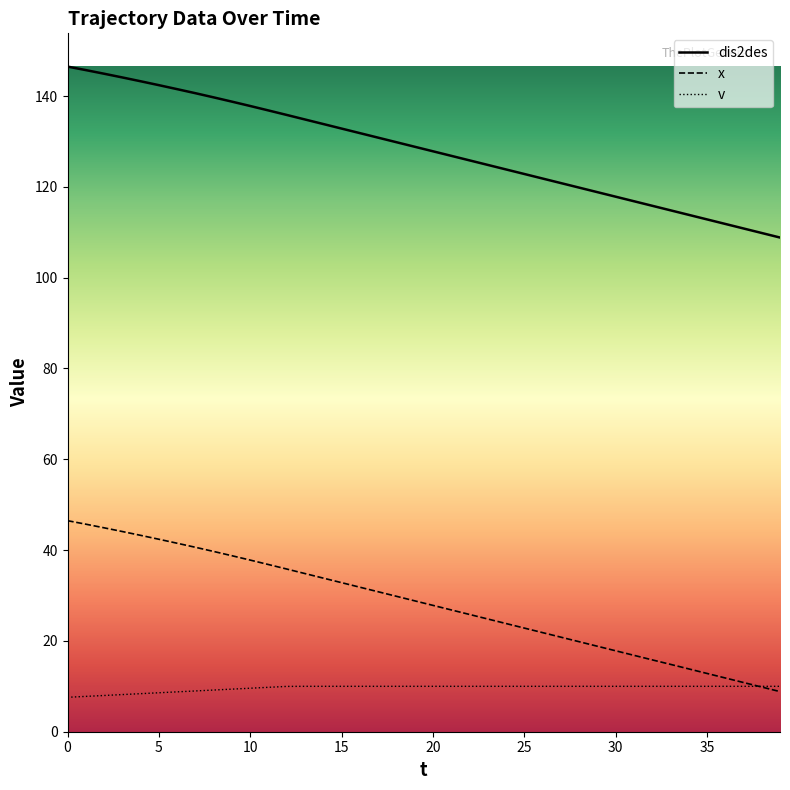

True or false: dis2des and v intersect in this chart.

False